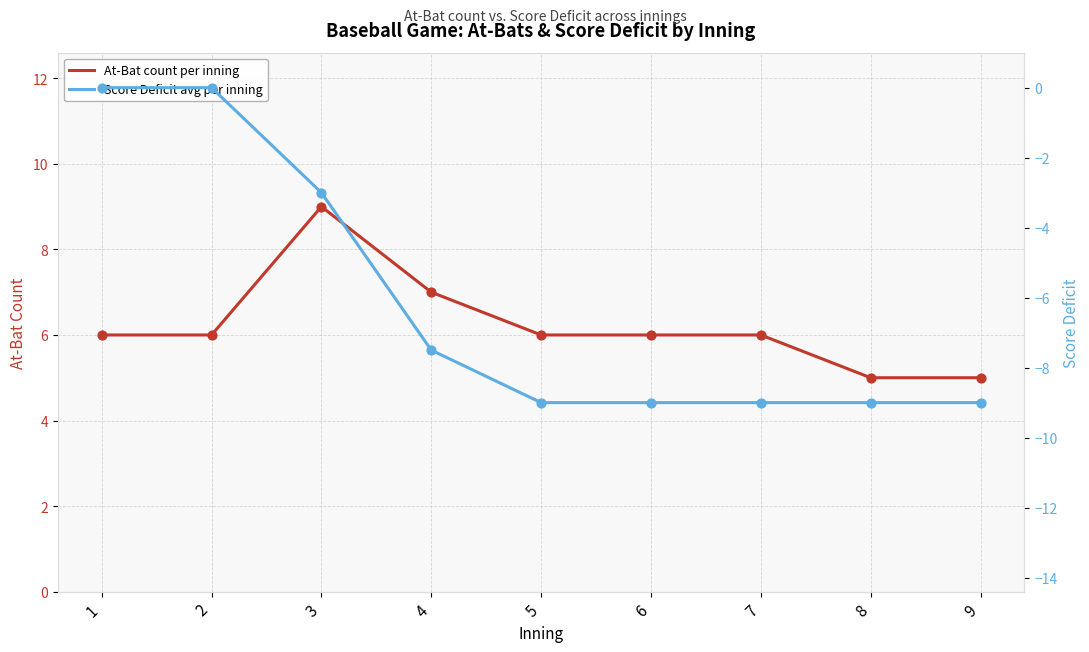

At which category is the sum across all series the highest?

1